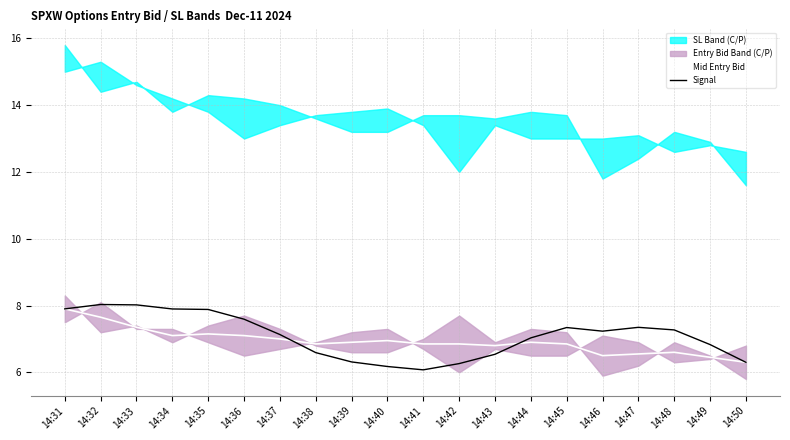

Reading right to left, extract all data points from this chart.

Mid Entry Bid: 6.3	6.5	6.6	6.6	6.5	6.8	6.9	6.8	6.8	6.8	6.9	6.9	6.8	7.0	7.1	7.2	7.1	7.3	7.7	7.9
Signal: 6.3	6.8	7.3	7.3	7.2	7.3	7.0	6.5	6.3	6.1	6.2	6.3	6.6	7.1	7.6	7.9	7.9	8.0	8.0	7.9